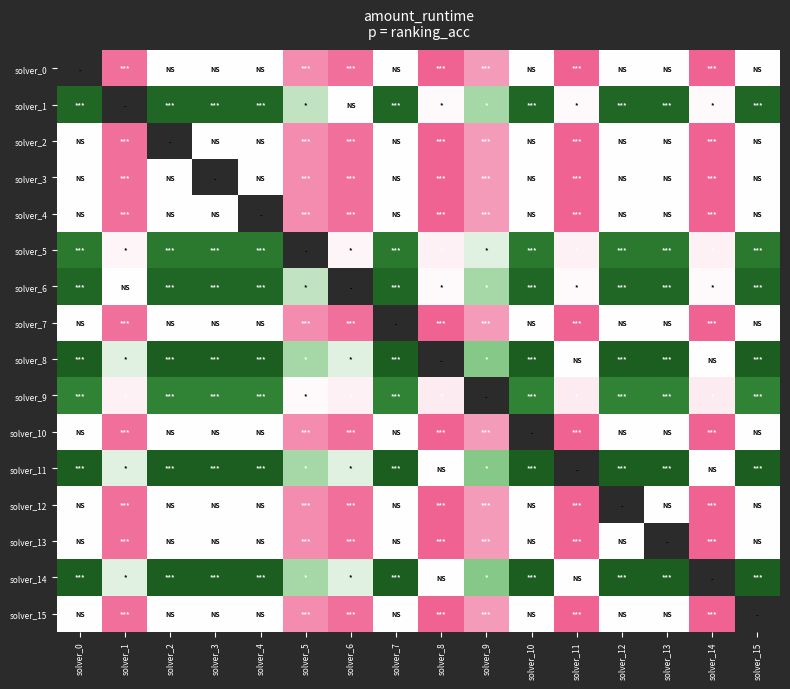

How many data points in solver_6 are less than 0?

3